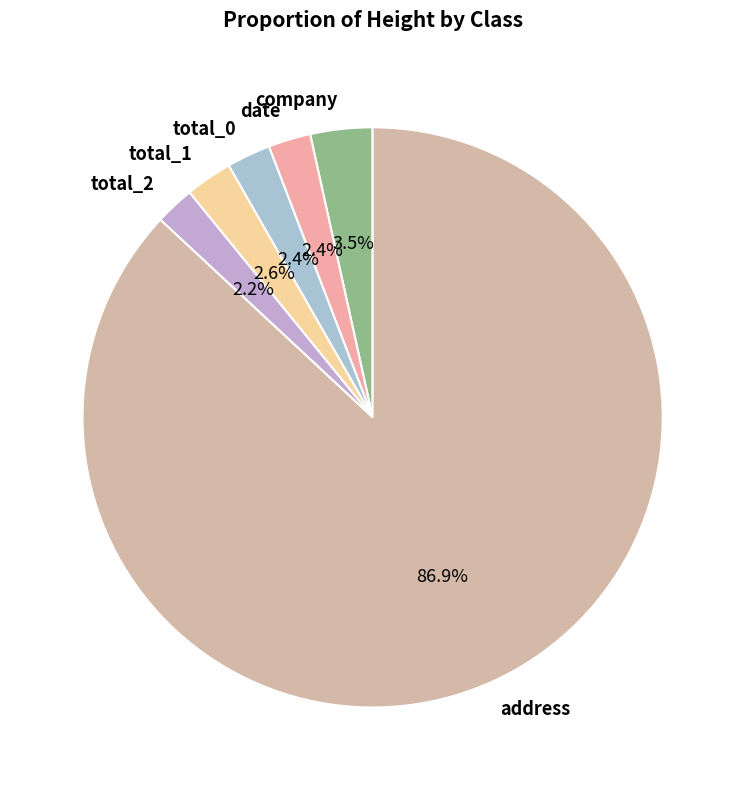

To the nearest percent, what is the difference between the largest and smallest slice percentages?

85%